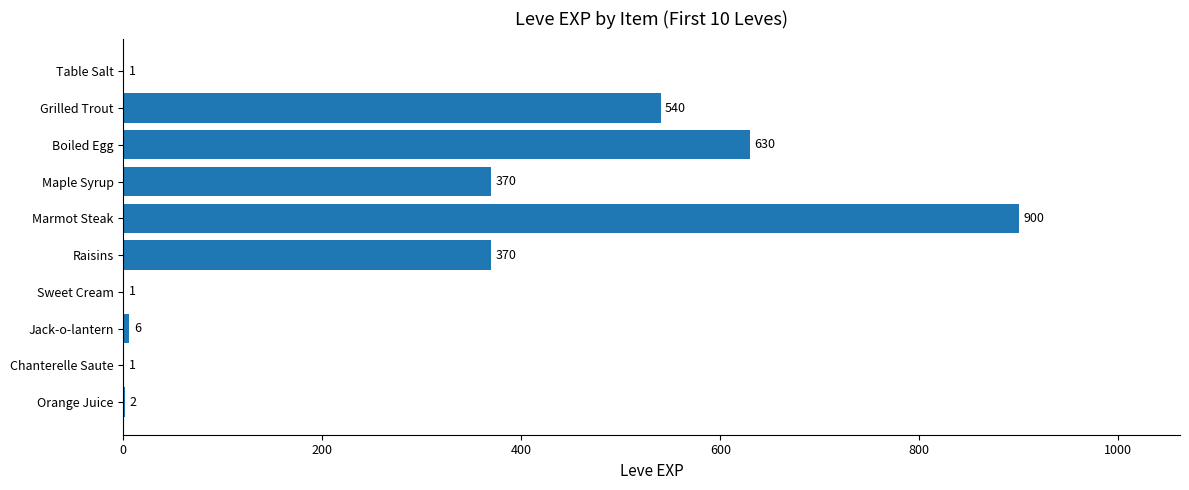

Does the chart contain stacked bars?

No